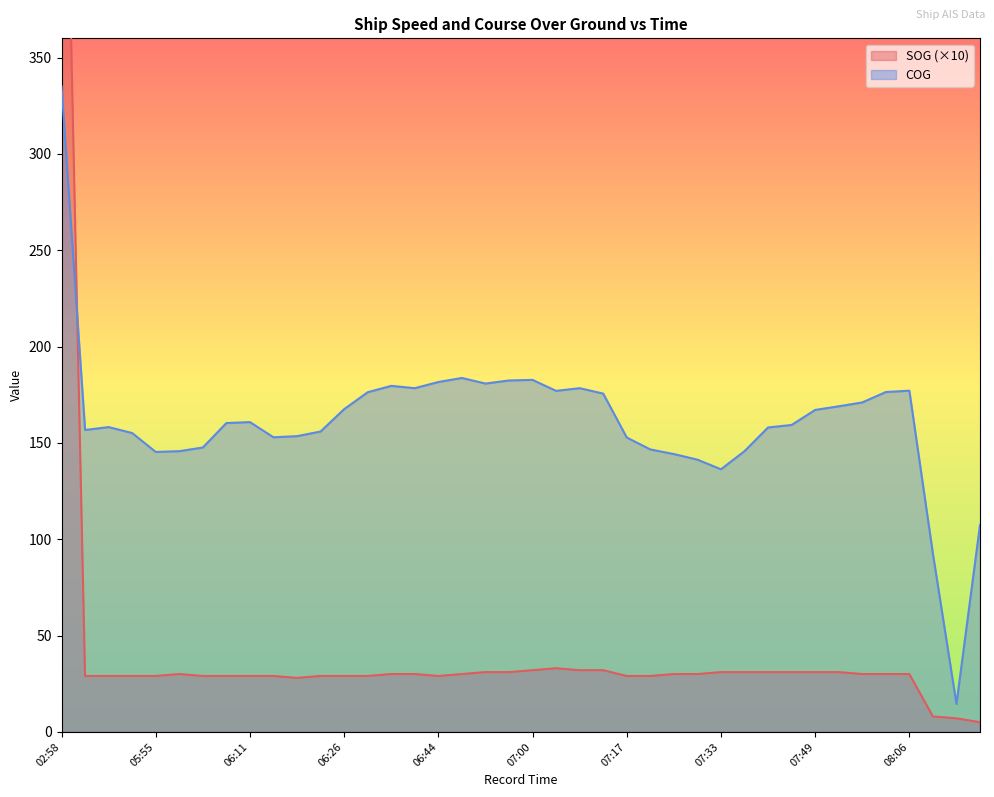

What are all the series names shown in the legend?

SOG, COG